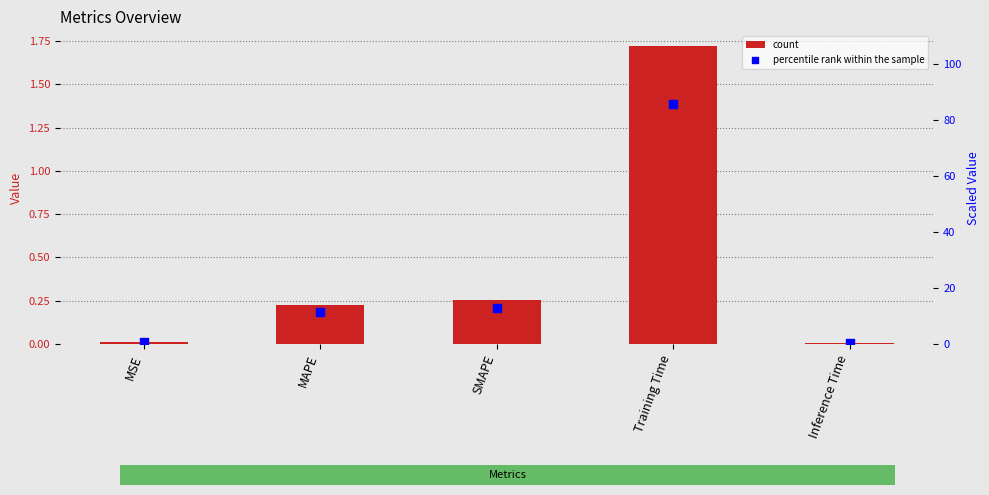

Which series contains the highest Y value?

scaled col_1